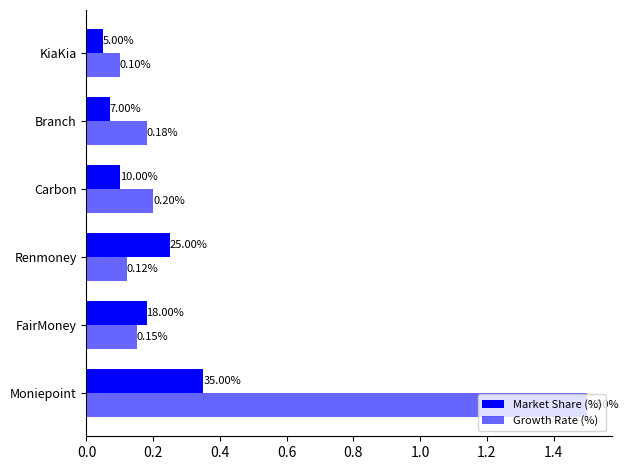

List the series in order of their peak value, lowest first.

Market Share (%), Growth Rate (%)